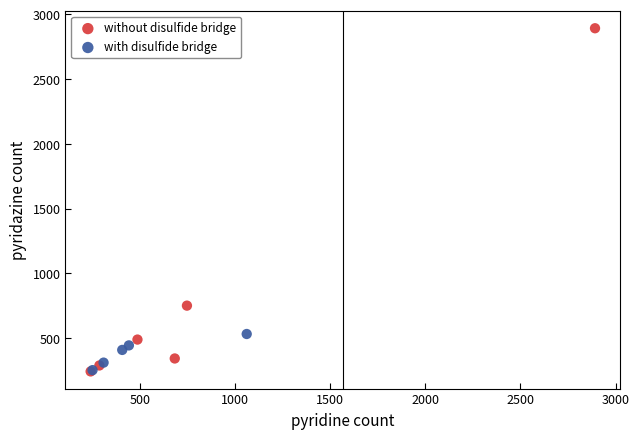

Which series has the largest Y range (max minus min)?

without disulfide bridge